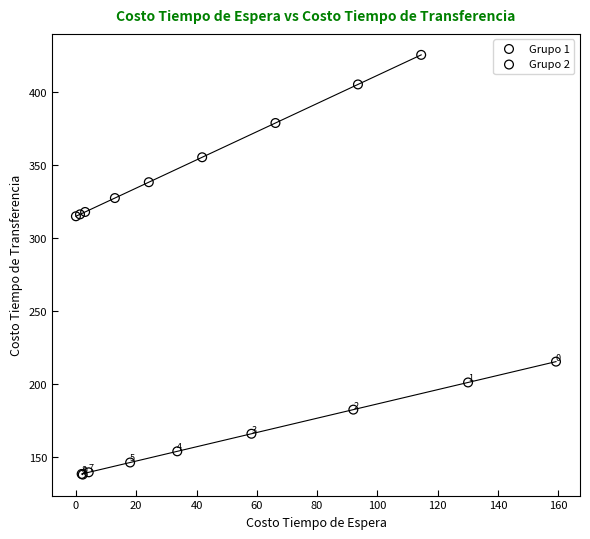

Which series reaches the minimum Y coordinate?

Grupo 1